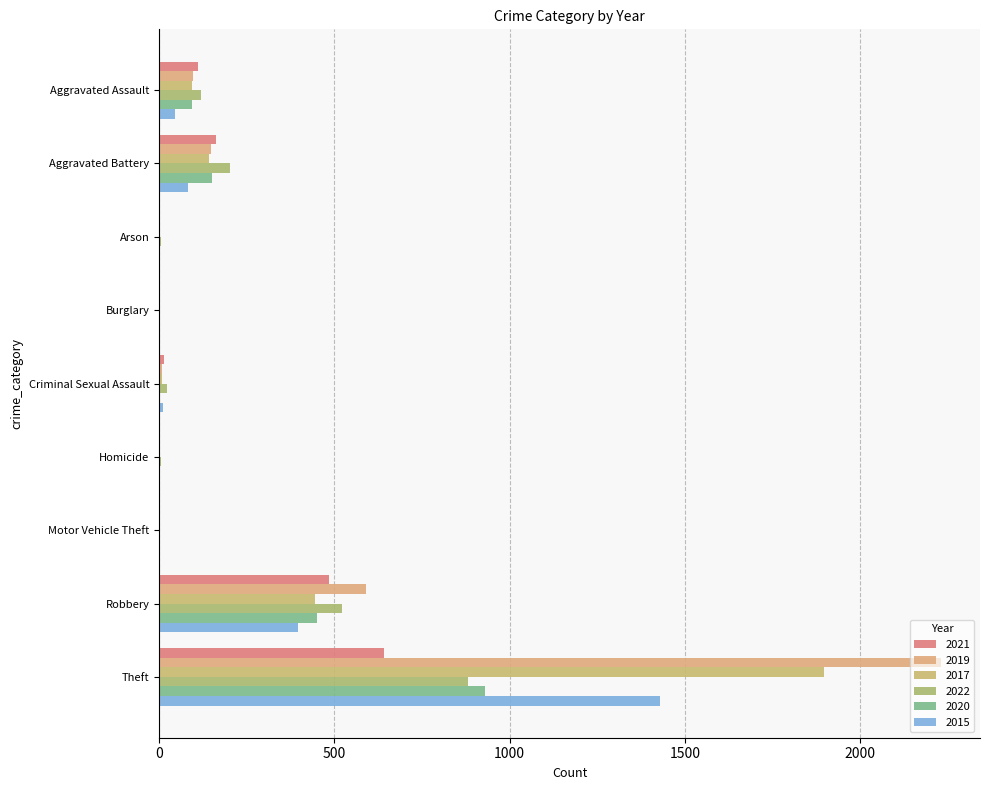

How many data points does each series have?

9